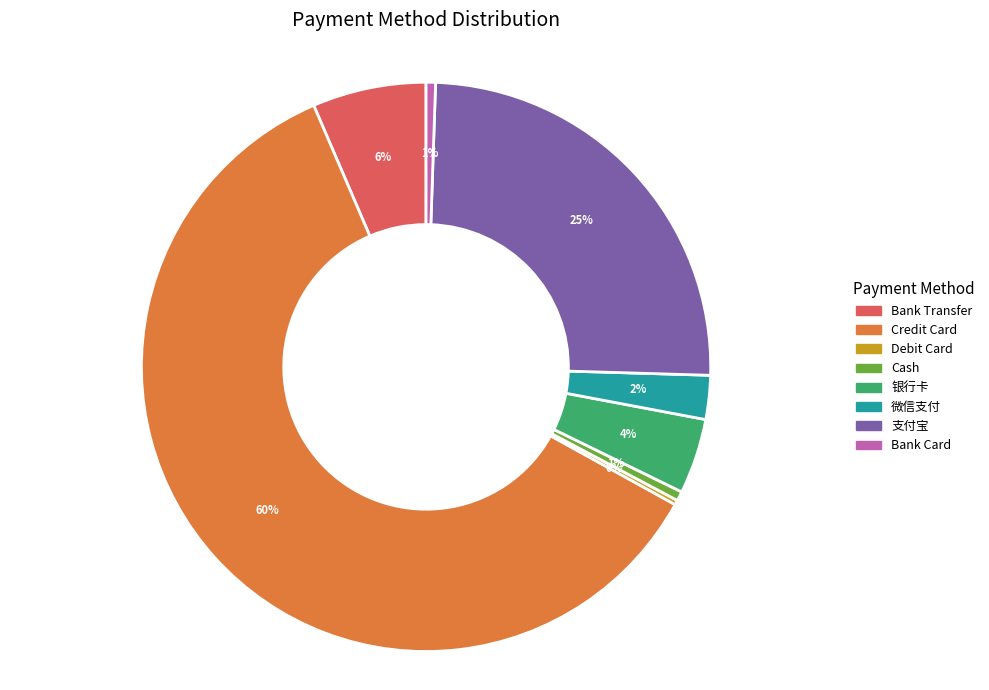

Is there a majority slice in this chart?

Yes